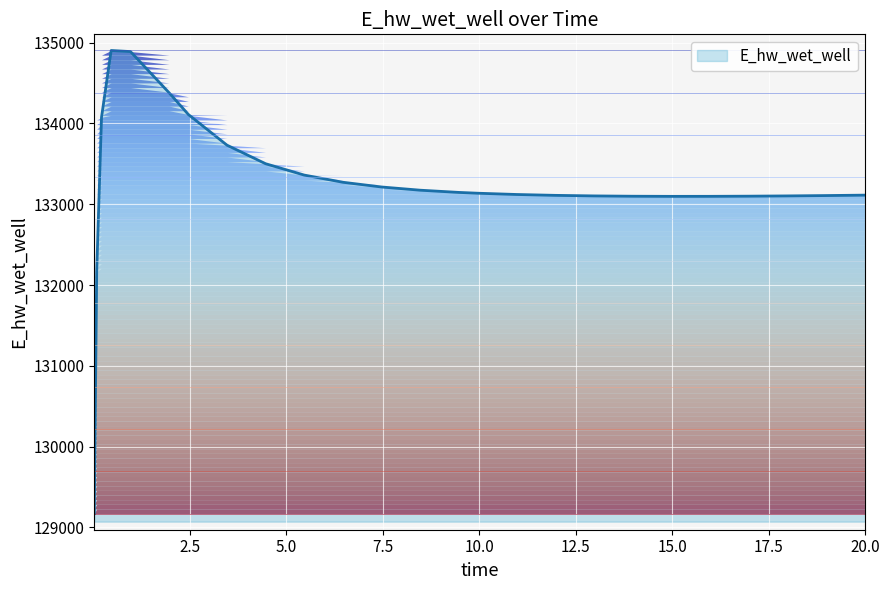

What is the greatest value displayed?

134901.5